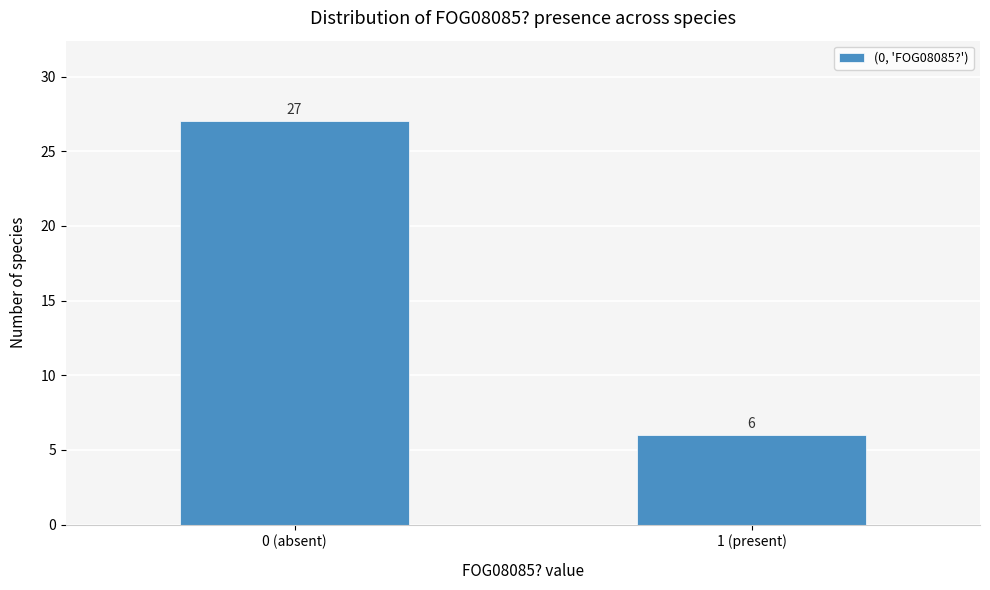

Reading left to right, extract all data points from this chart.

0 (absent)=27	1 (present)=6